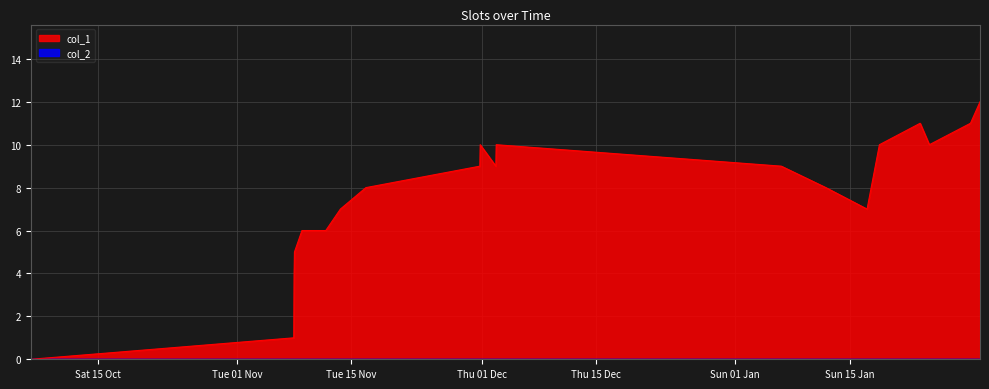

What is the ratio of the value at 1485185269 to the value at 1478560877?

2.8